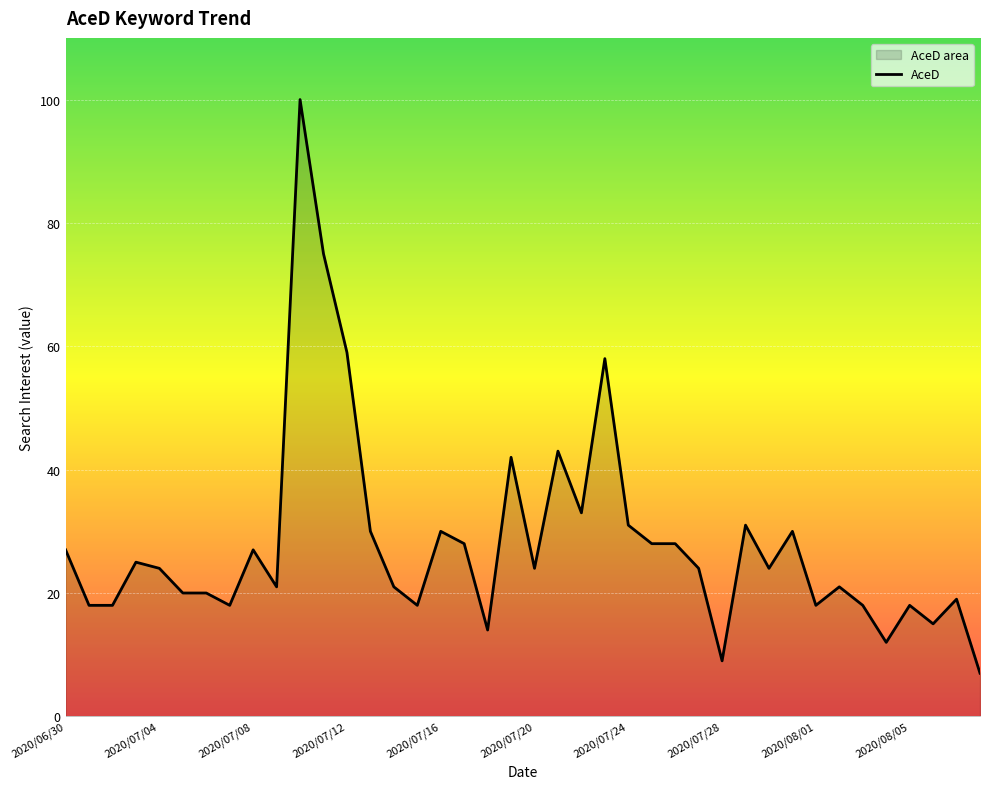

How many distinct data groups are displayed?

1